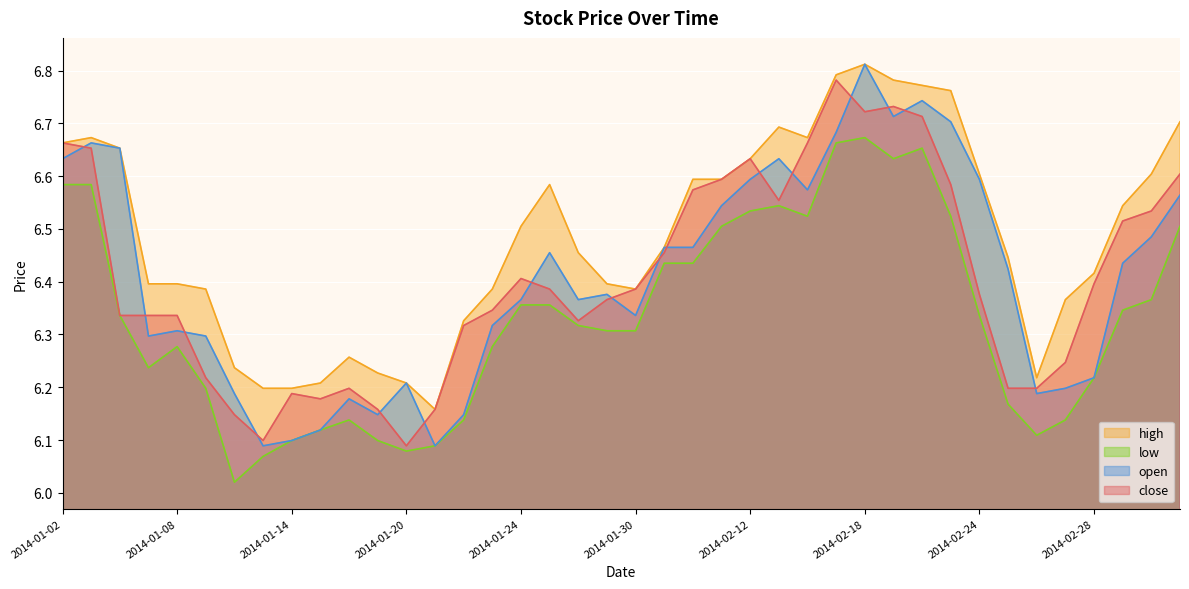

What position from the right is 2014-01-13?

33